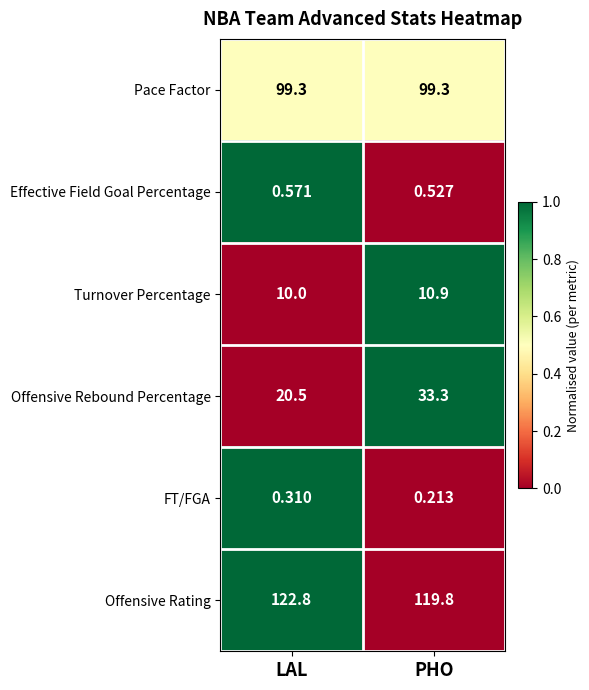

Rank the series at LAL from lowest to highest value.

FT/FGA, Effective Field Goal Percentage, Turnover Percentage, Offensive Rebound Percentage, Pace Factor, Offensive Rating